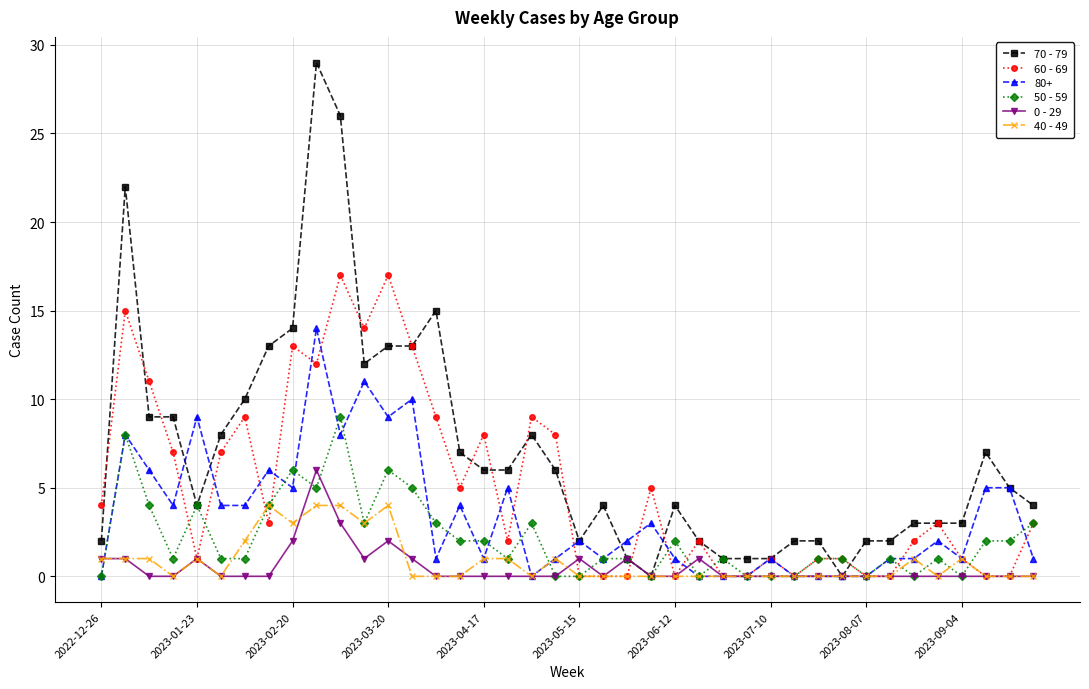

Which series has the largest total across all categories?

70 - 79